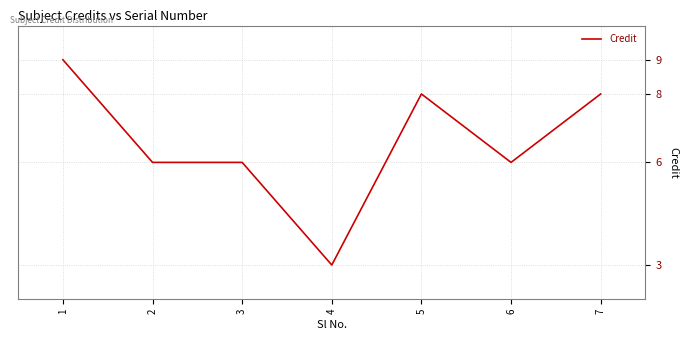

True or false: there are more than 0 points higher than both neighbors.

True